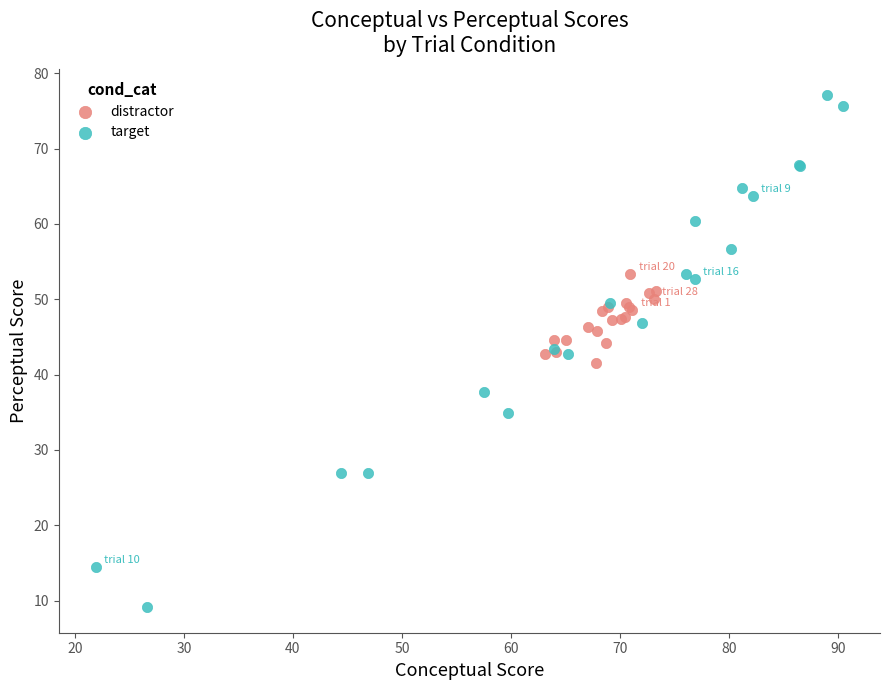

What are all the series names shown in the legend?

distractor, target